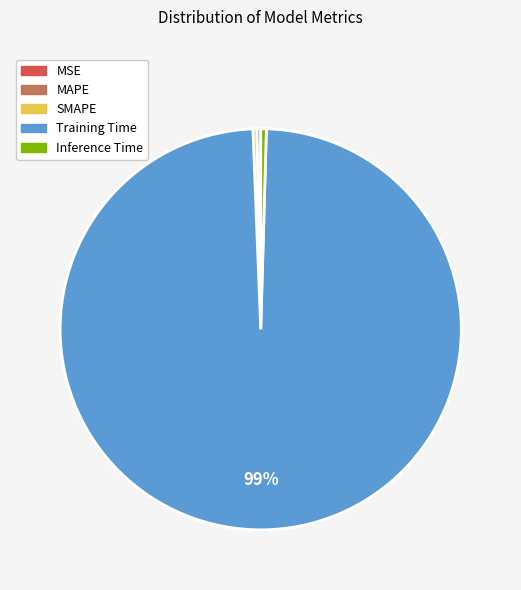

Does any single category account for the majority?

Yes